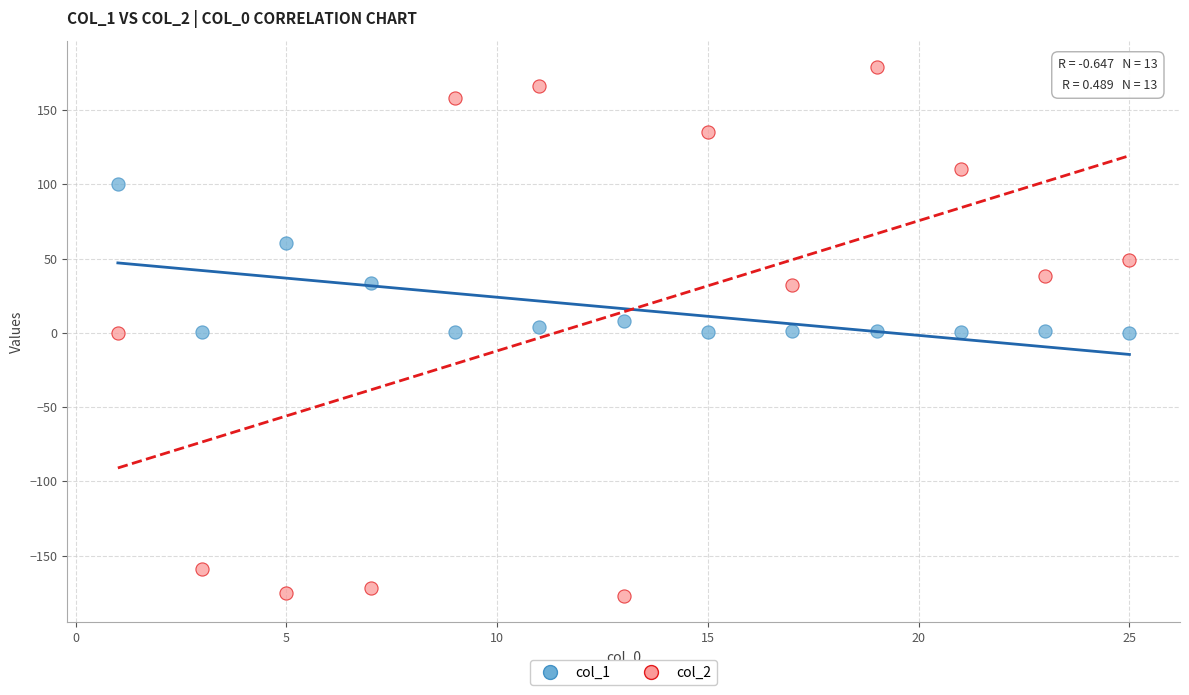

Which series contains the lowest Y value?

col_2